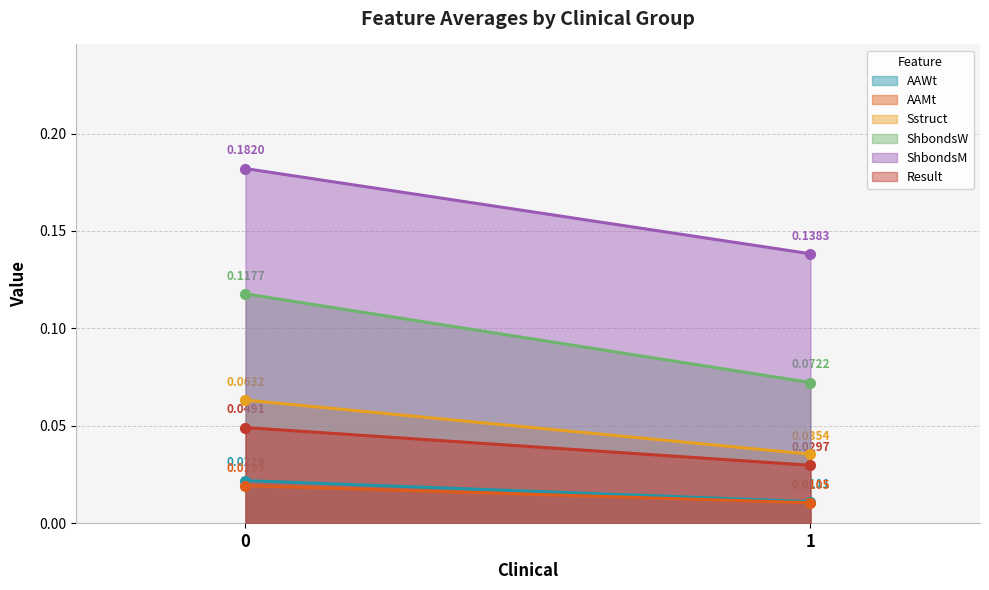

At which label is ShbondsM closest to 0?

1